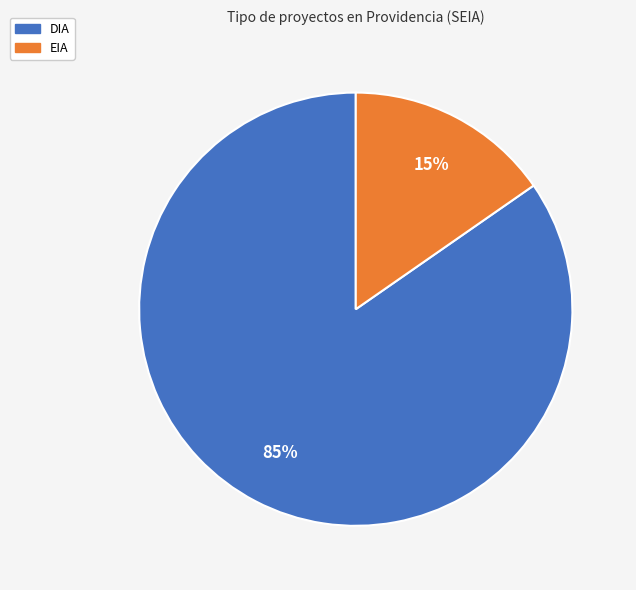

To the nearest percent, what is the combined percentage of EIA and DIA?

100%